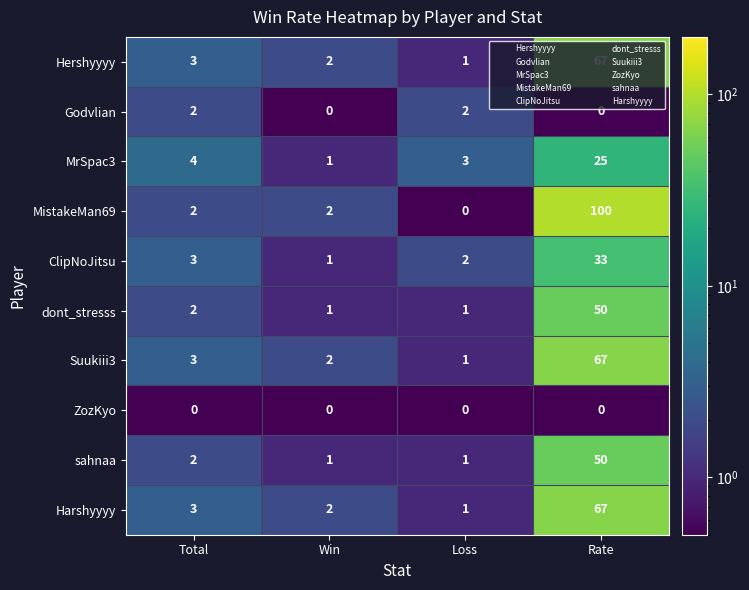

Between Win and Rate, which series saw the biggest shift?

MistakeMan69